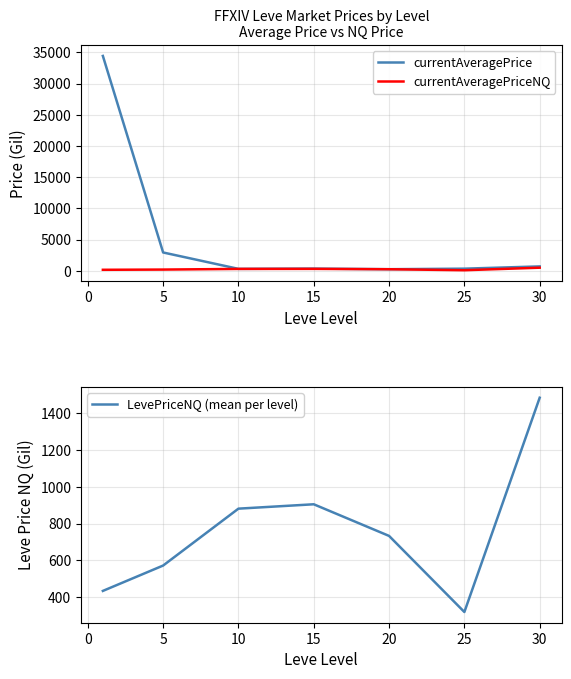

True or false: currentAveragePrice and currentAveragePriceNQ cross at least once.

False